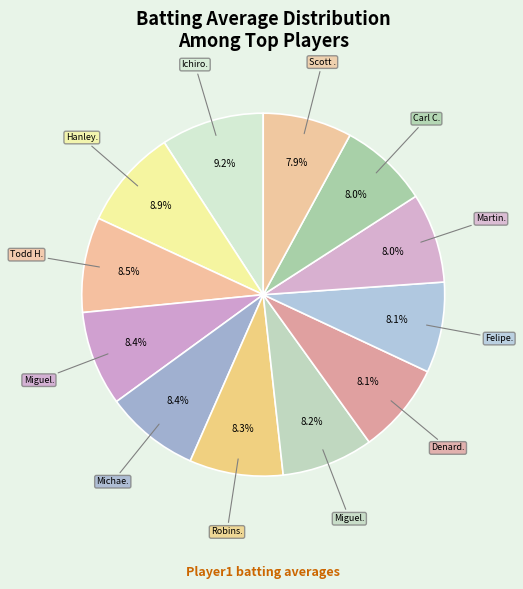

Count the number of slices in the pie.

12